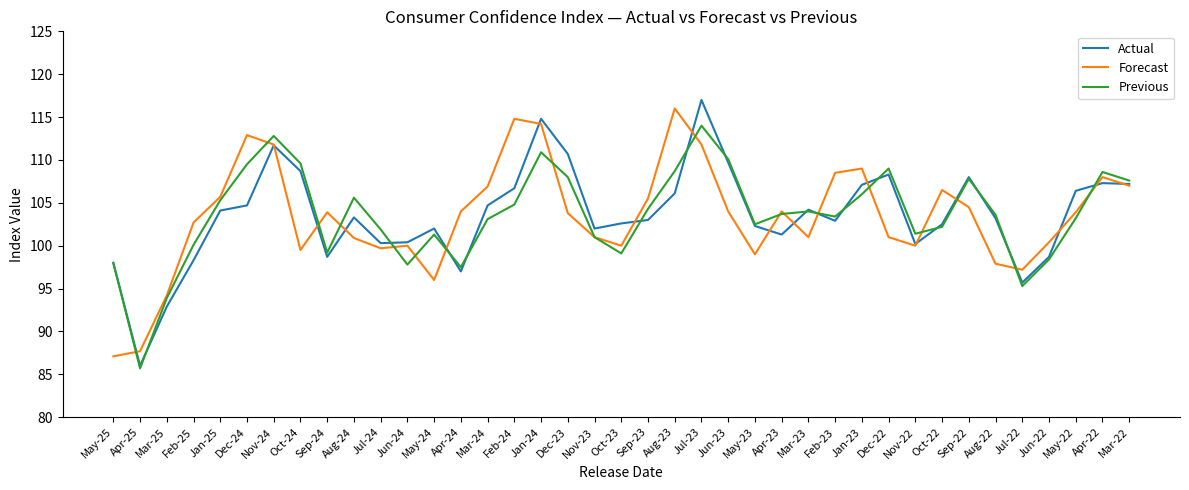

True or false: Actual and Forecast cross at least once.

True